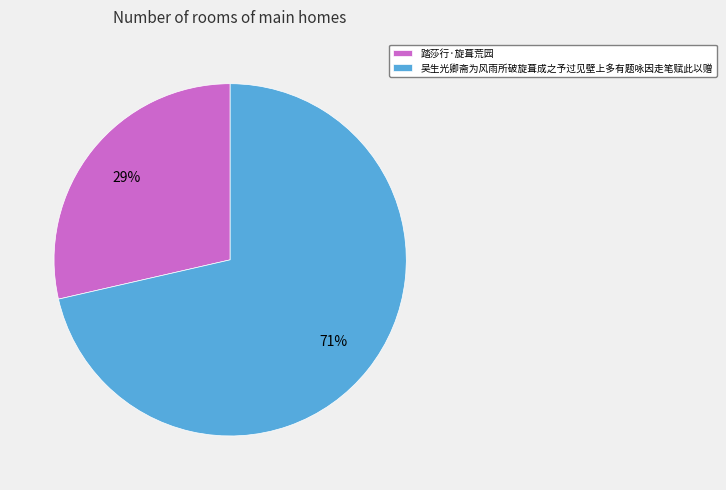

What is the smallest slice in the pie chart?

踏莎行·旋葺荒园